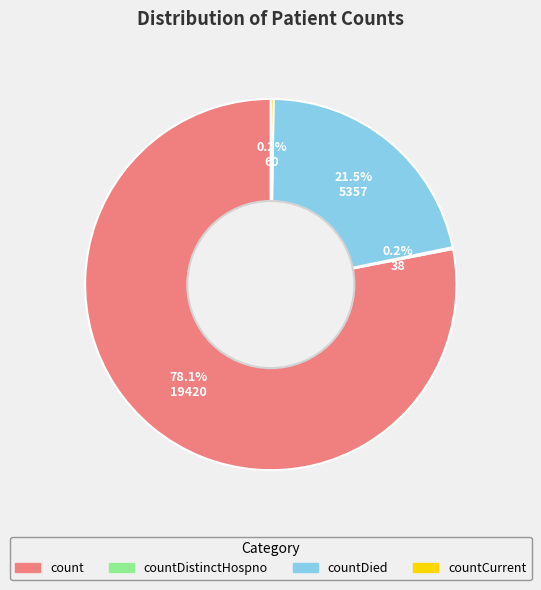

To the nearest percent, what is the average slice percentage?

25%